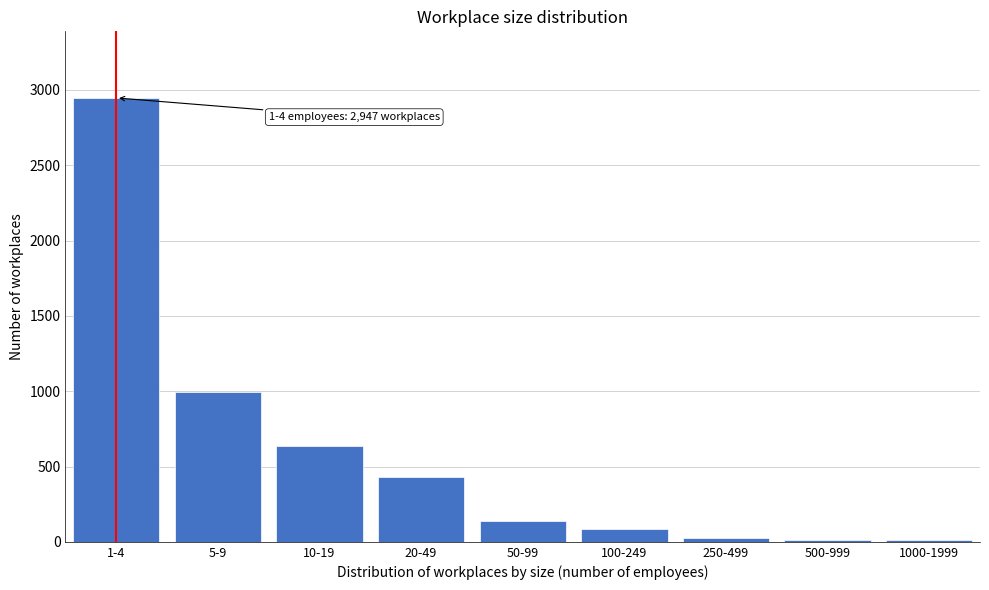

Where is the data nearest to the value 1479?

5-9